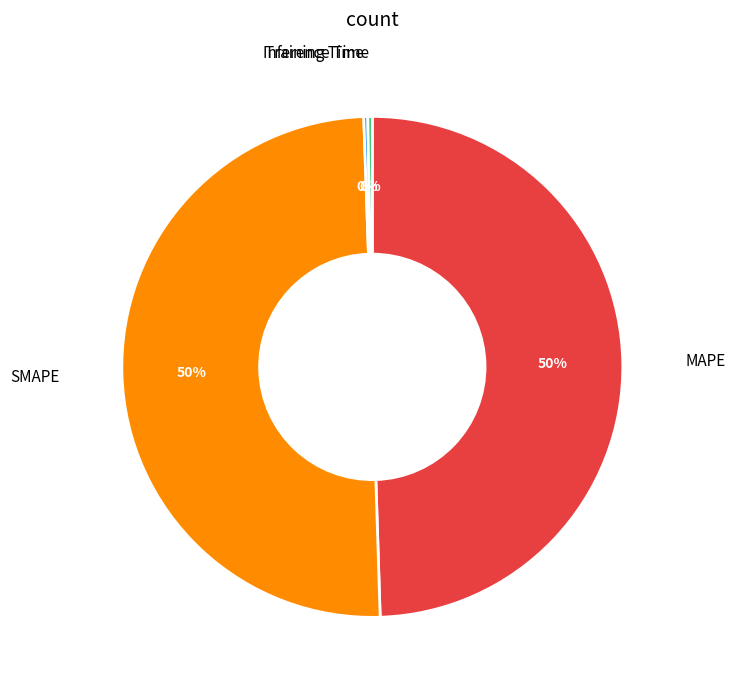

To the nearest percent, what is the average slice percentage?

25%